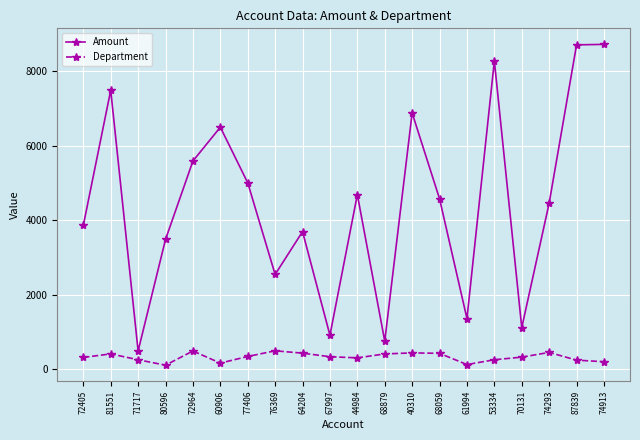

Rank the series at 64204 from lowest to highest value.

Department, Amount